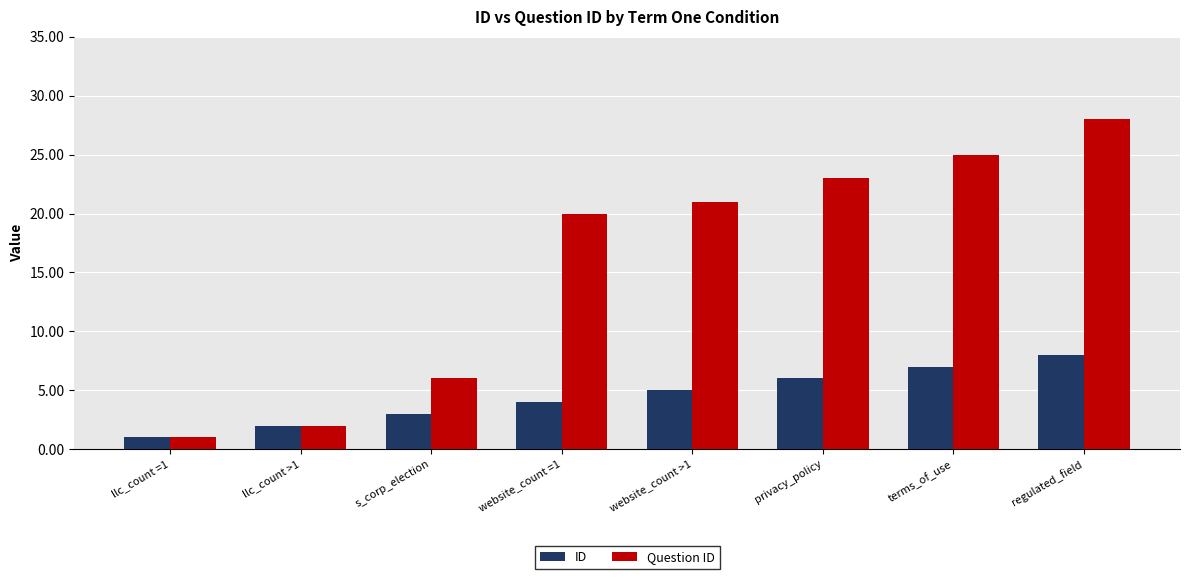

What is the sum of the ID values at privacy_policy and website_count >1?

11